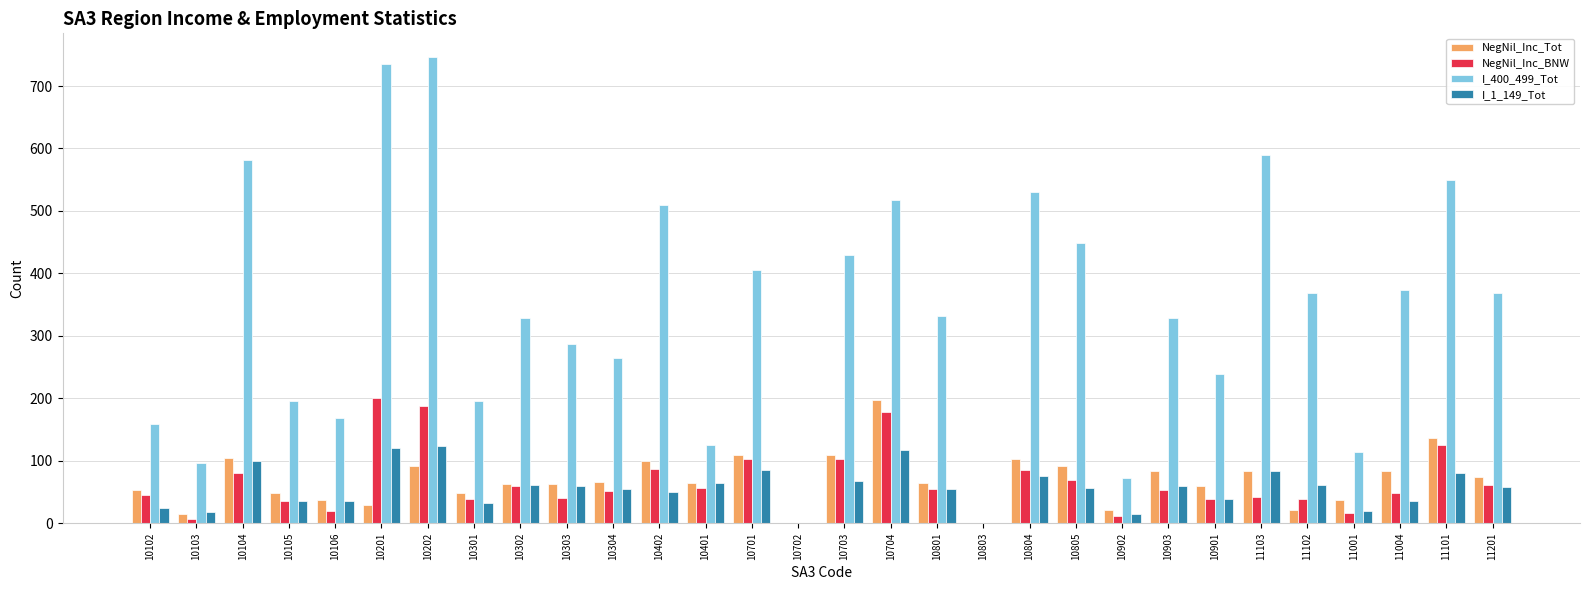

Read the NegNil_Inc_Tot value at 11001.

37